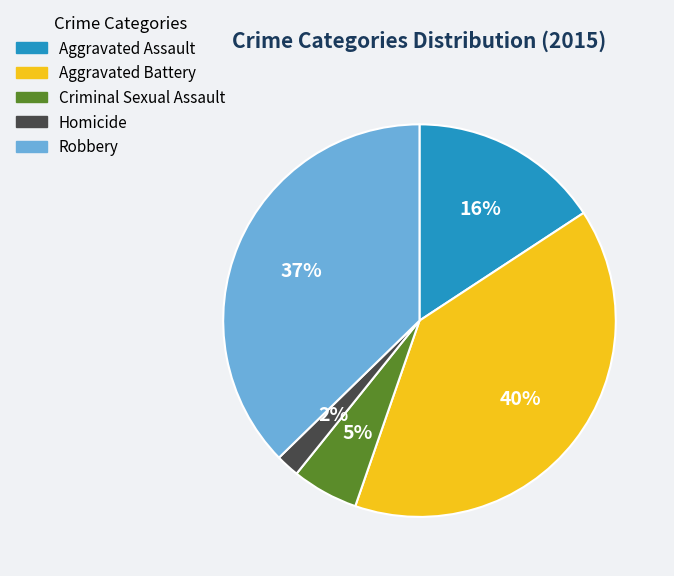

Does any single category account for the majority?

No